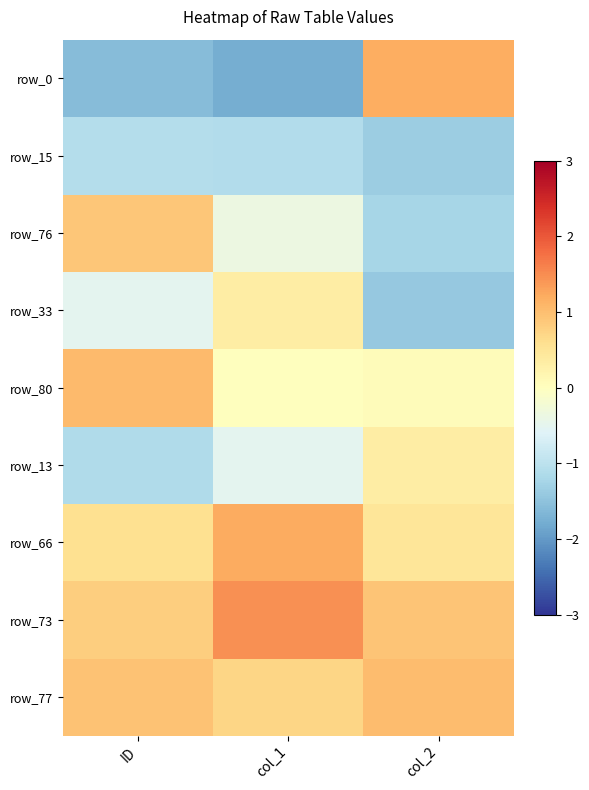

What is the difference between the highest and lowest values at col_1?

3.2